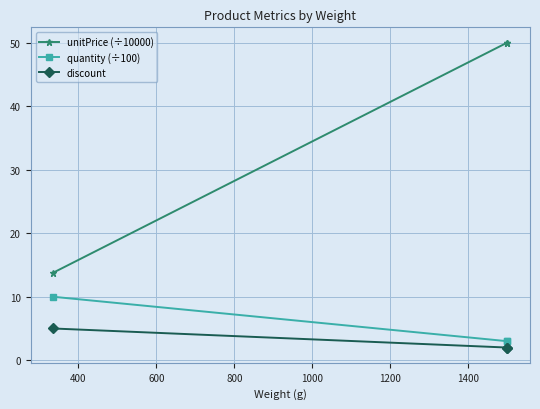

How many lines are shown in the chart?

3